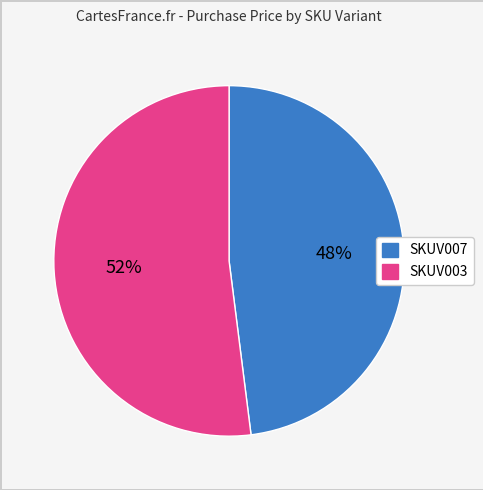

Approximately how many times larger is the value at SKUV007 compared to SKUV003?

0.9